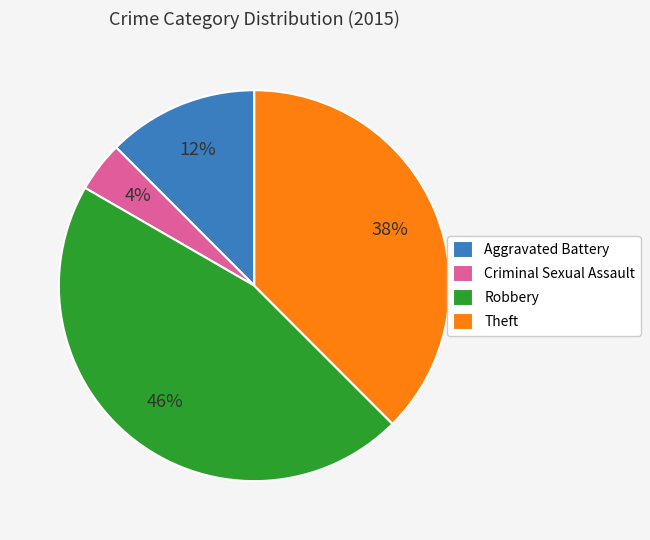

Which category has the biggest portion of the pie?

Robbery